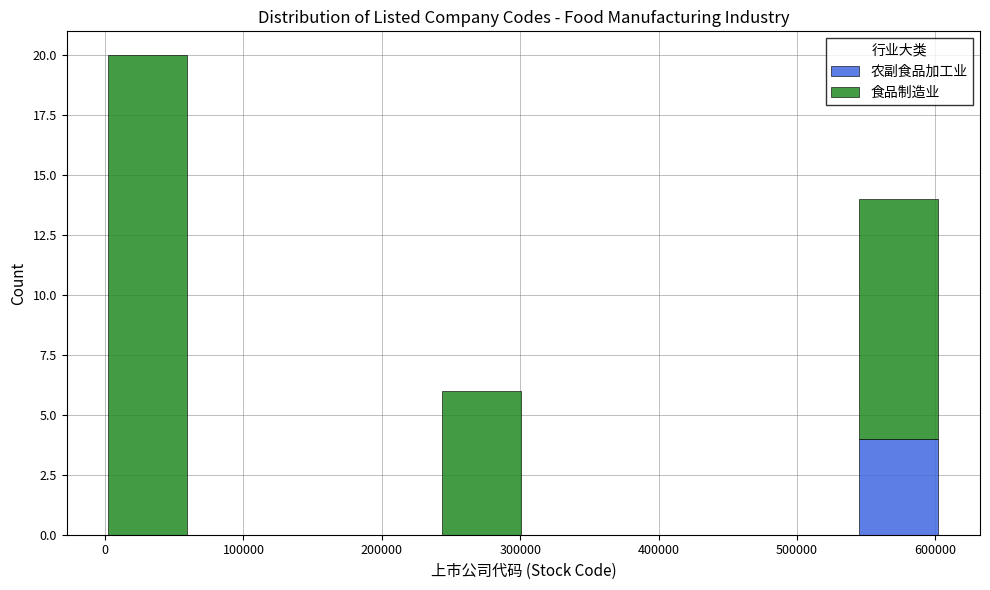

Which range on the x-axis has the tallest stacked bar (by total height)?

0 to 60000